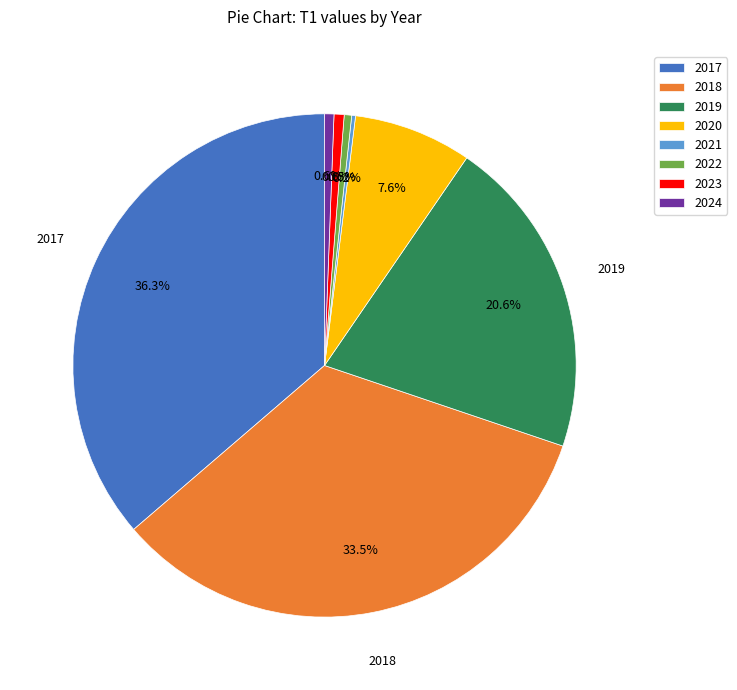

Is there any slice that represents more than half of the pie?

No